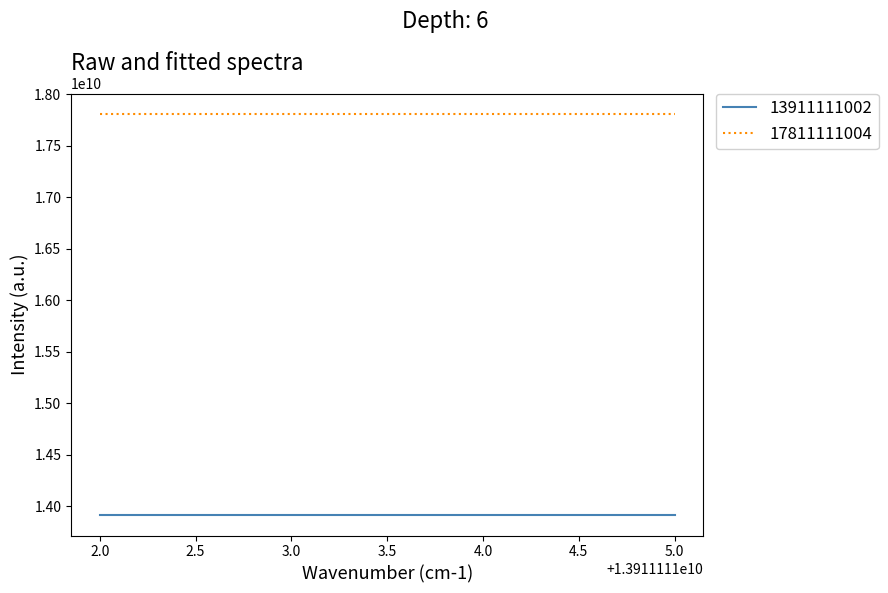

The value of 17811111004 at 3.0 is 17811111004. True or false?

True